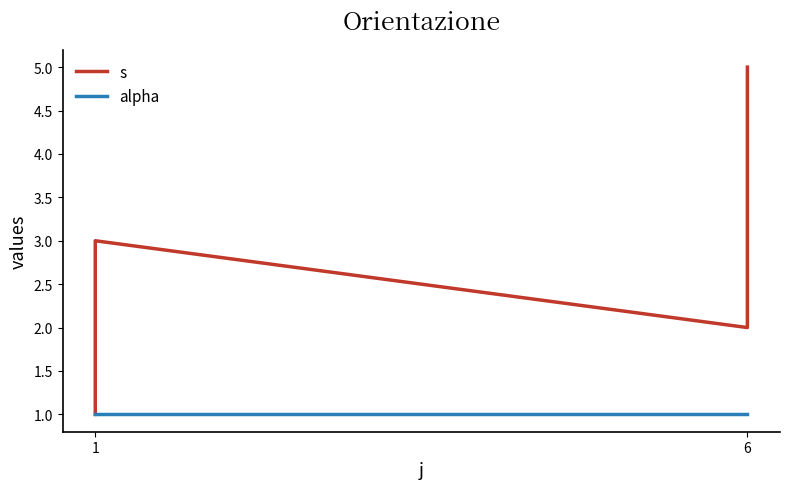

Which series has the largest total across all categories?

s